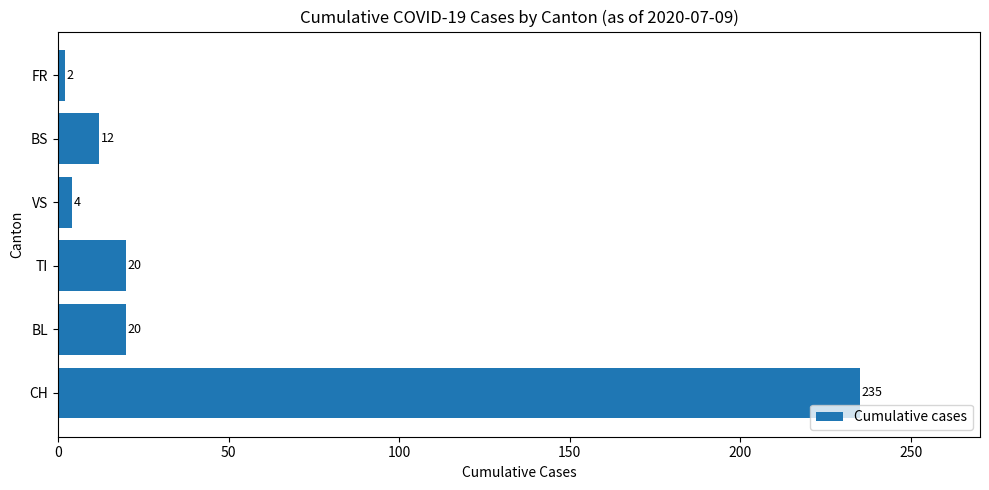

What is the change in value from VS to BS?

+8